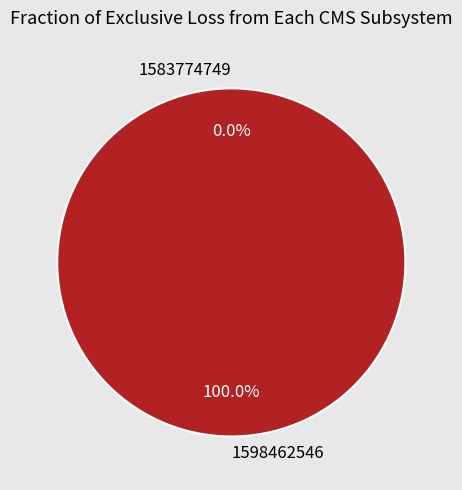

Which category has the smallest portion of the pie?

1583774749